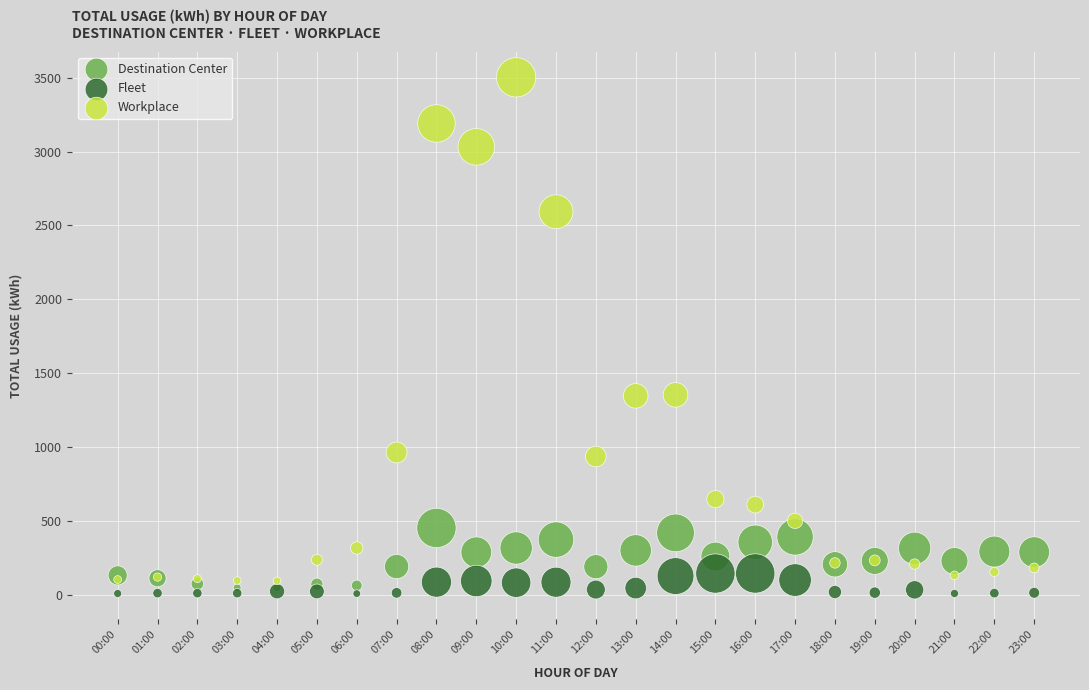

Which series contains the highest Y value?

Workplace